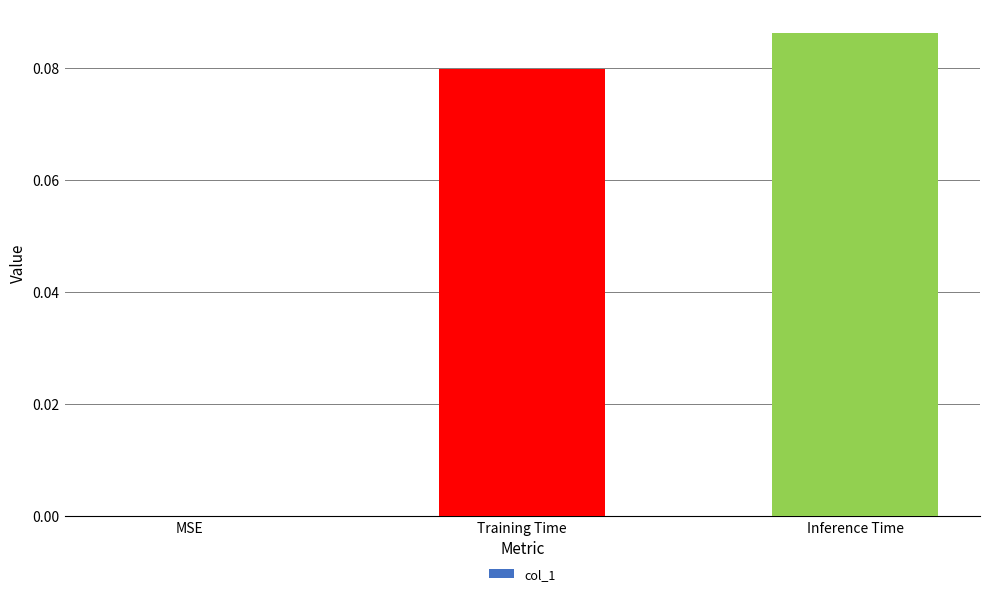

True or false: the data shows 0.0 at Inference Time.

False